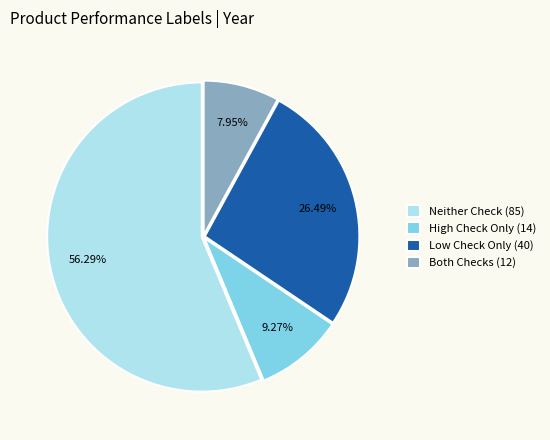

Which has a higher value, High Check Only (14) or Neither Check (85)?

Neither Check (85)